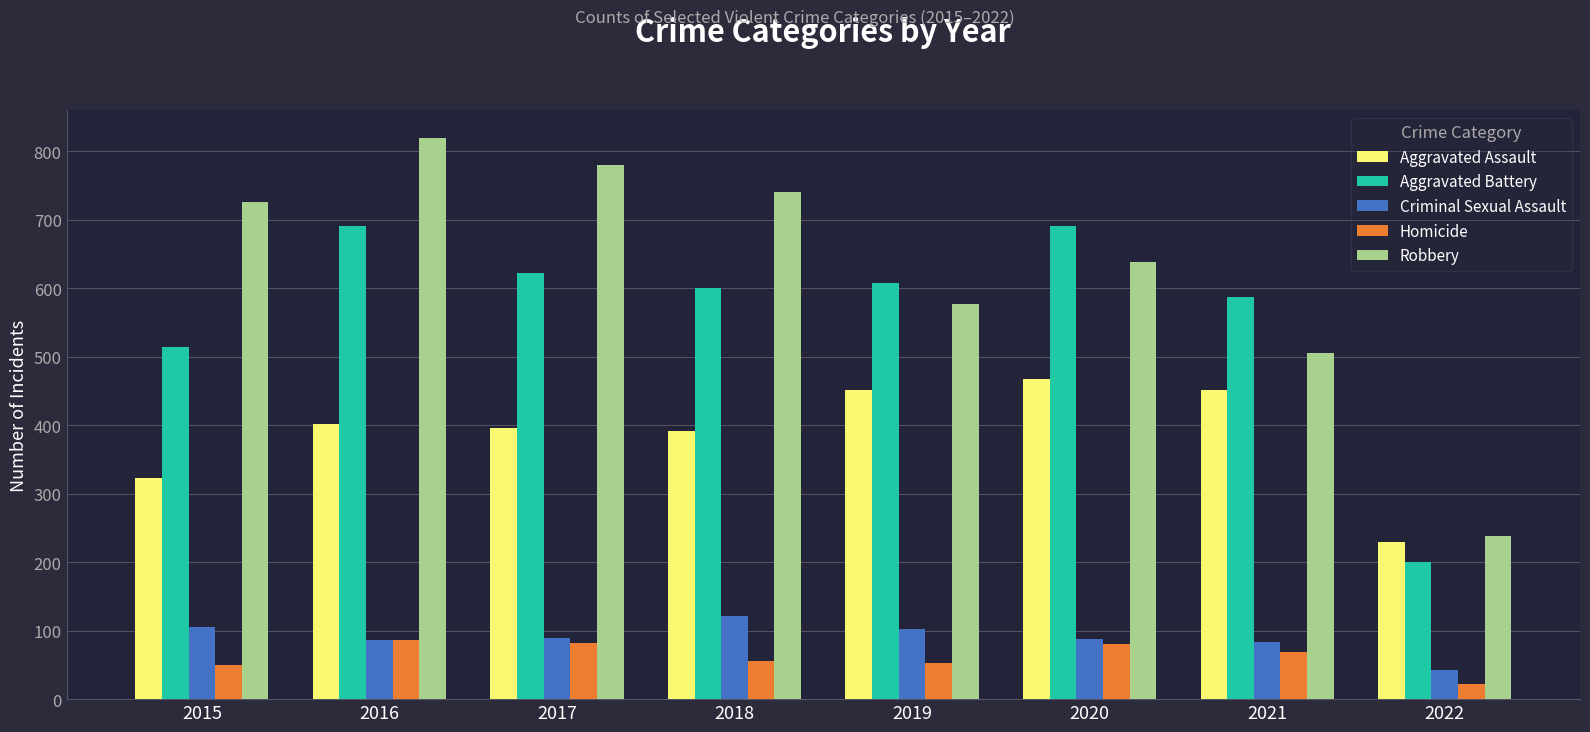

The Aggravated Battery series shows 179 at 2020. True or false?

False